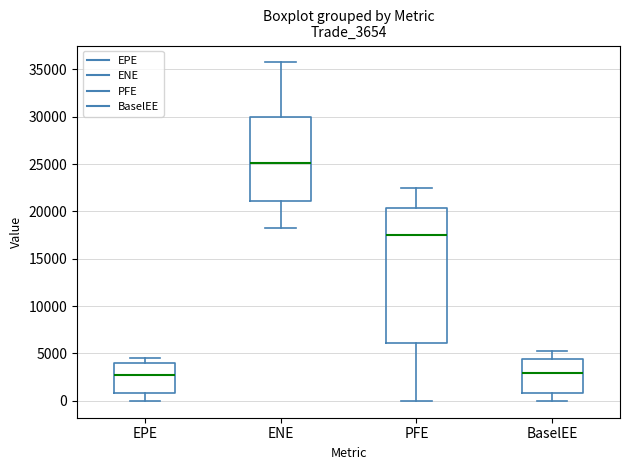

Reading left to right, transcribe this box plot: for each box, give where its median line is, the range the box spans, and where its two whiskers end, as read against the y-axis. The values are not printed on the chart, so give them approximately, as read against the axis.

EPE: median 2500, box 1000 to 4000, whiskers 0 to 4500
ENE: median 25000, box 21000 to 30000, whiskers 18000 to 35500
PFE: median 17500, box 6000 to 20500, whiskers 0 to 22500
BaselEE: median 3000, box 1000 to 4500, whiskers 0 to 5000